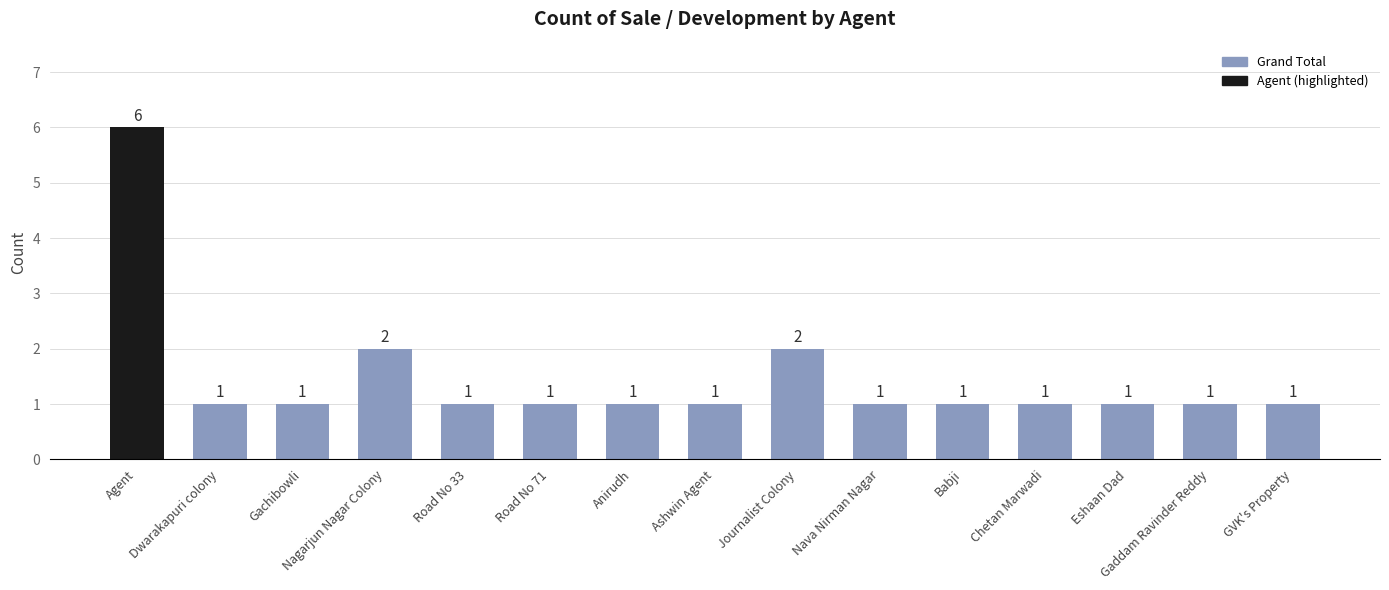

What is the change in value from Journalist Colony to Chetan Marwadi?

-1